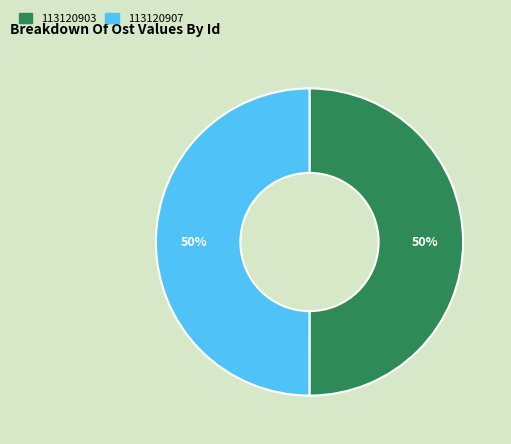

What percentage is the 113120903 slice, to the nearest percent?

50%